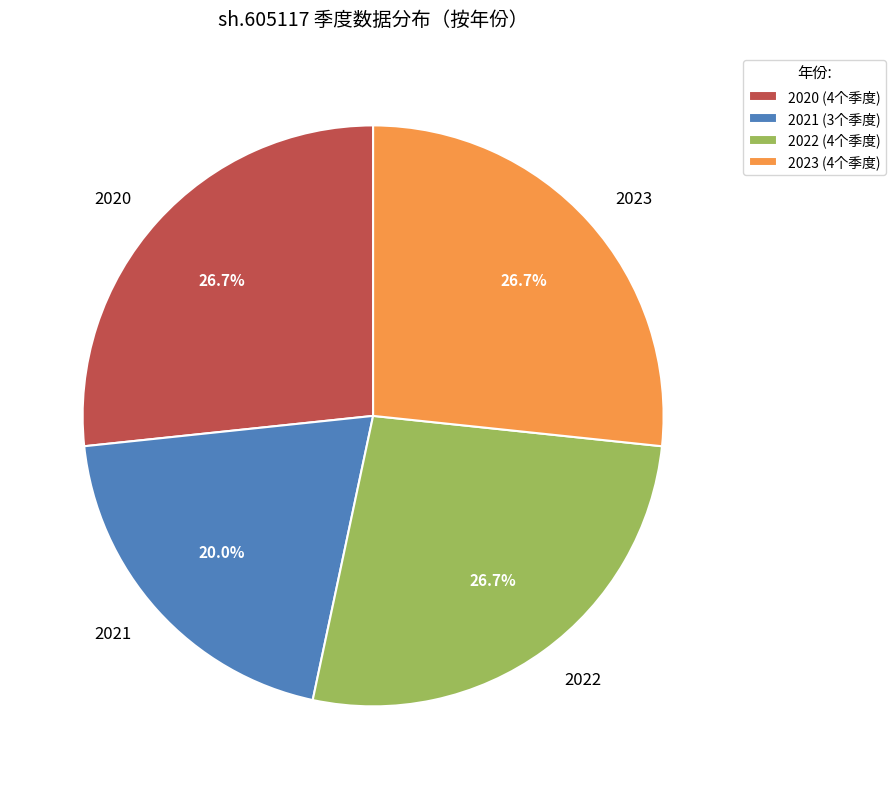

Count the number of slices in the pie.

4